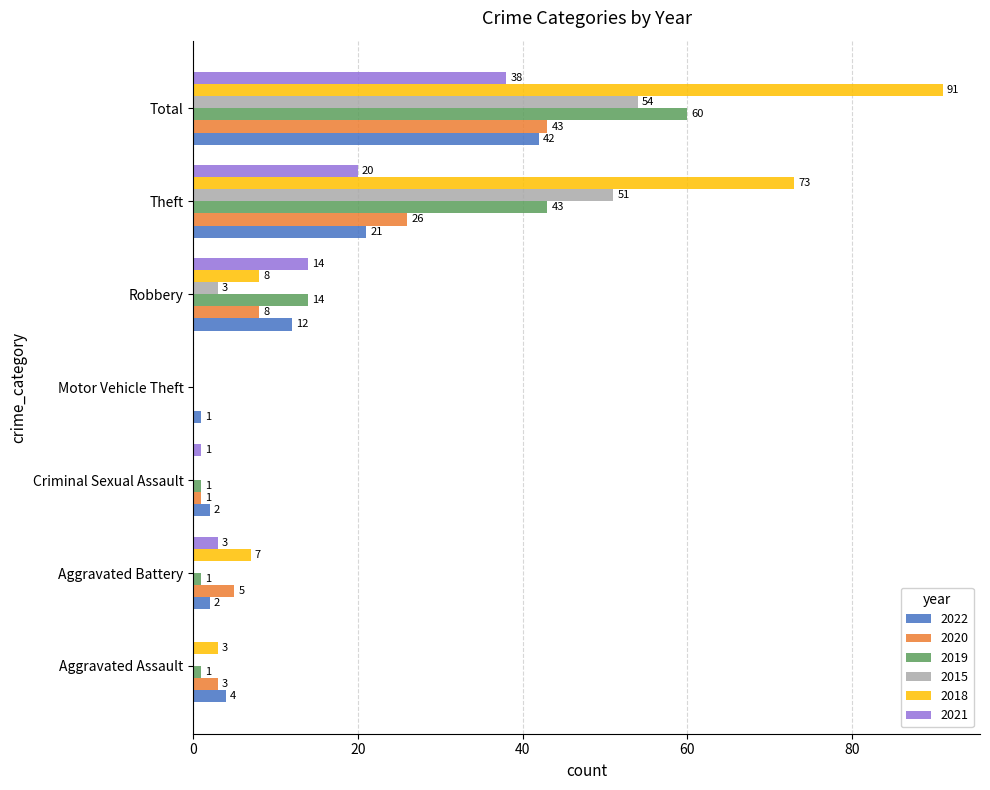

What is the difference between the 2015 values at Theft and Aggravated Battery?

51